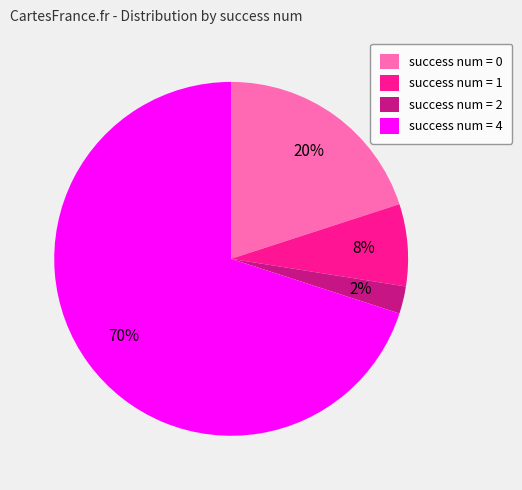

Between success num = 0 and success num = 4, which is larger?

success num = 4